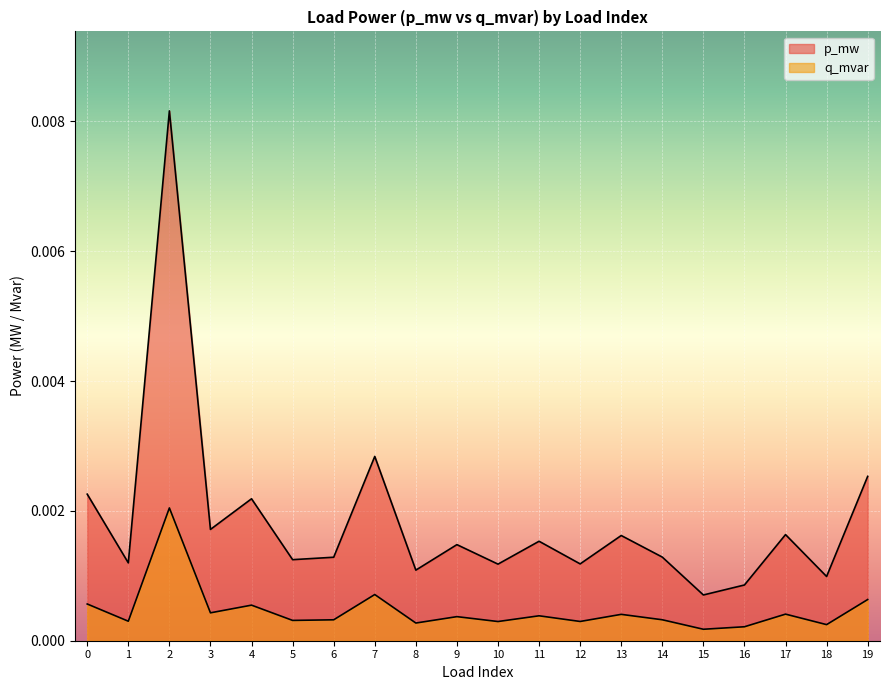

List the series in order of their peak value, lowest first.

q_mvar, p_mw